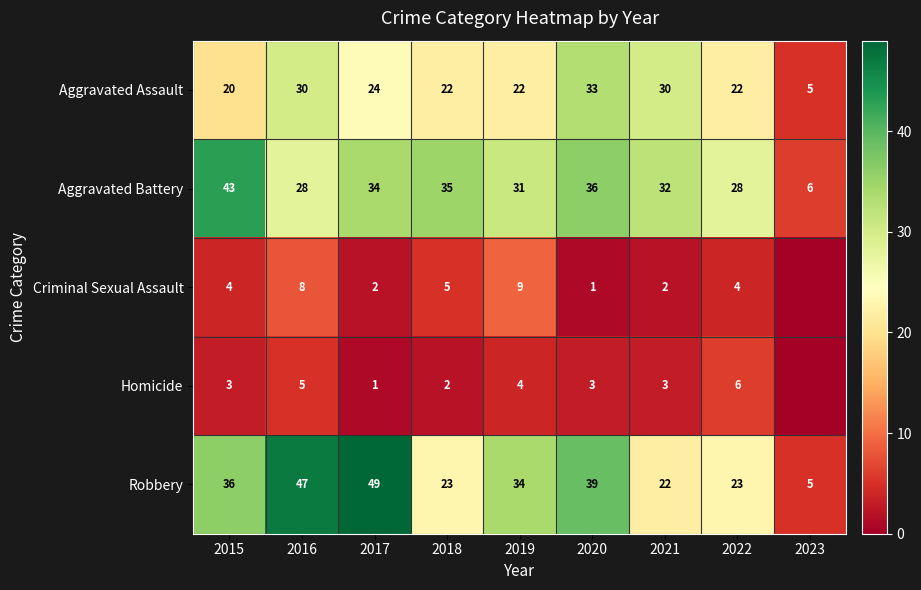

What is the difference between the Aggravated Battery values at 2018 and 2019?

4